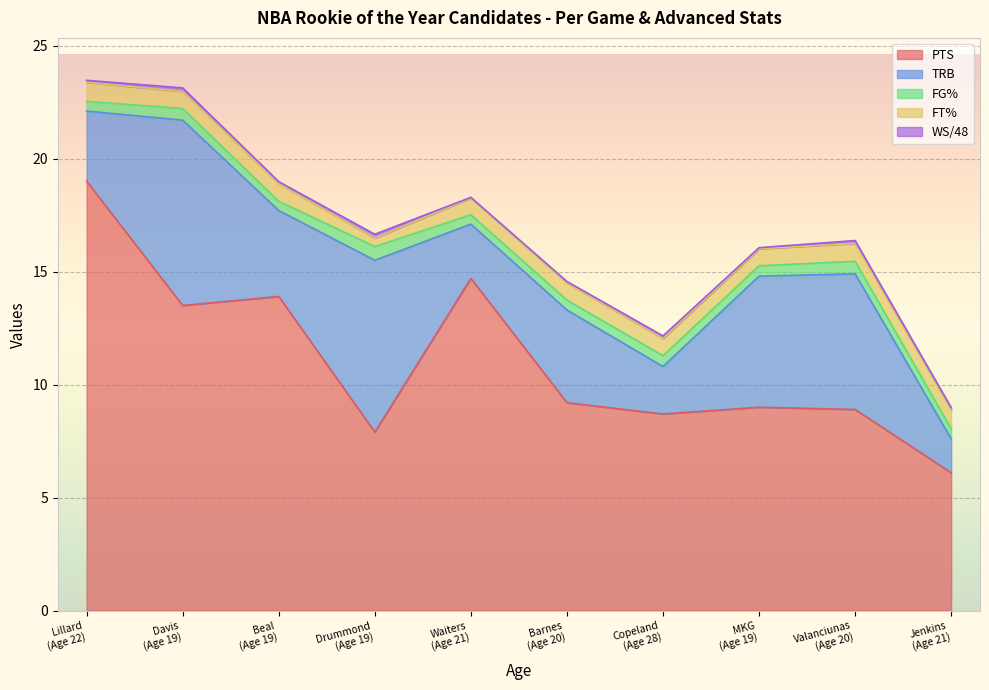

Is the value of TRB at 22 greater than the value of WS/48 at 22?

Yes